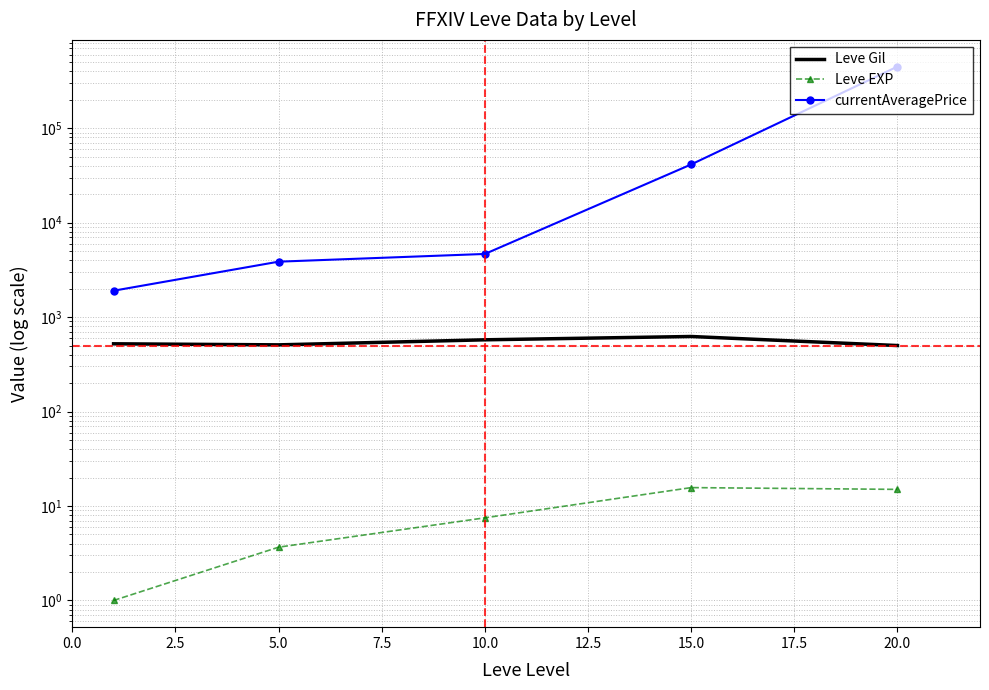

At how many categories does at least one series exceed 211887?

1